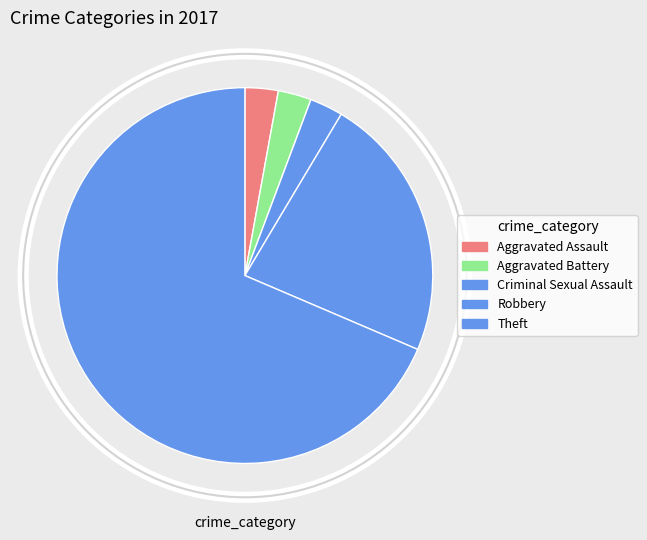

To the nearest percent, what portion does Aggravated Assault represent?

3%